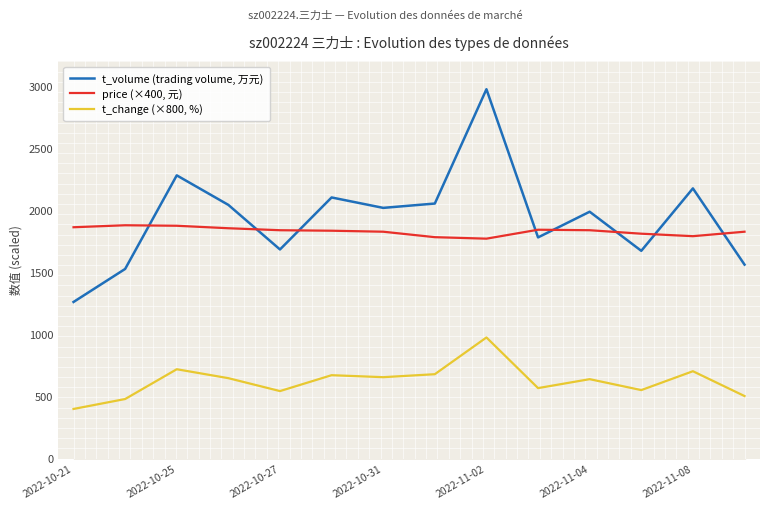

The t_volume (trading volume, 万元) series shows 3098.3 at 7. True or false?

False